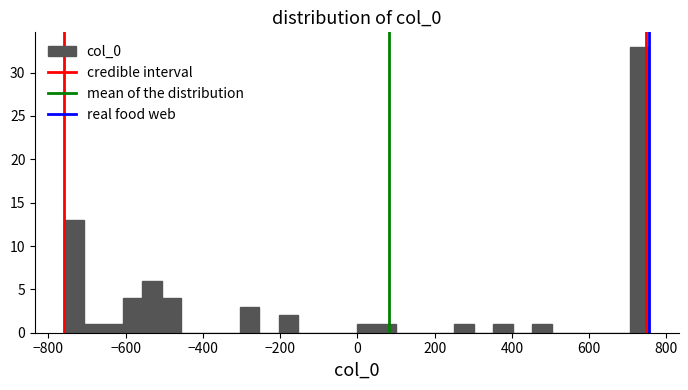

Read against the x-axis, roughly where is the centre of the tallest bar?

740